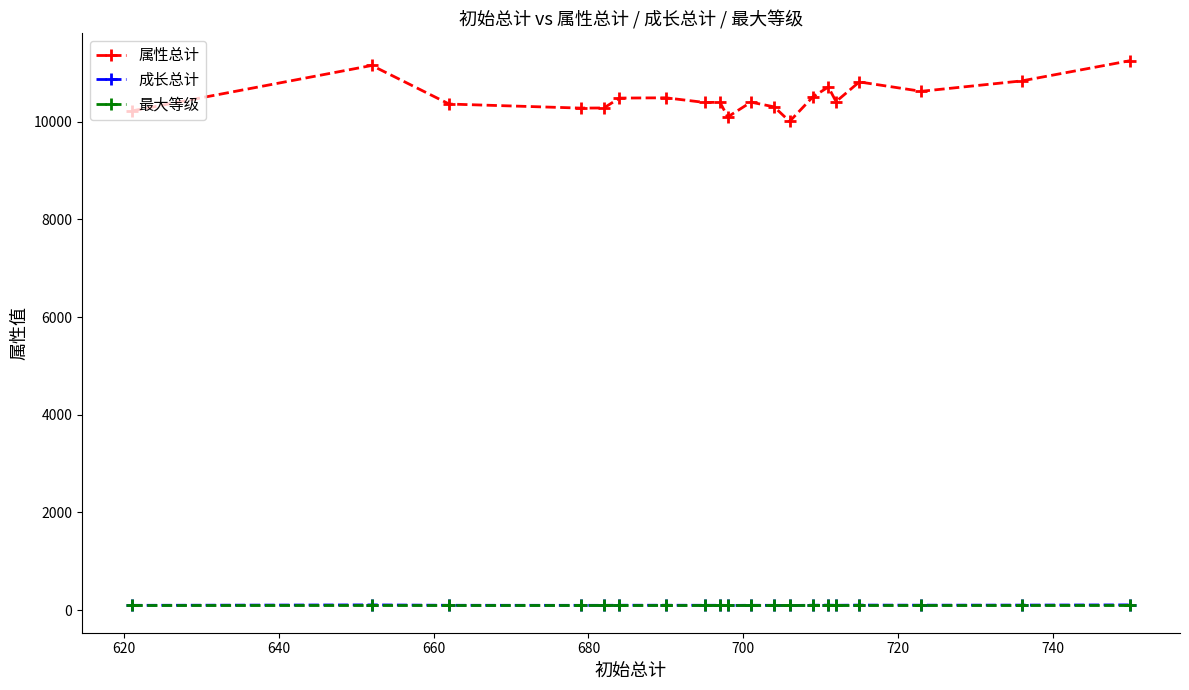

Which series has the largest range (max minus min)?

属性总计